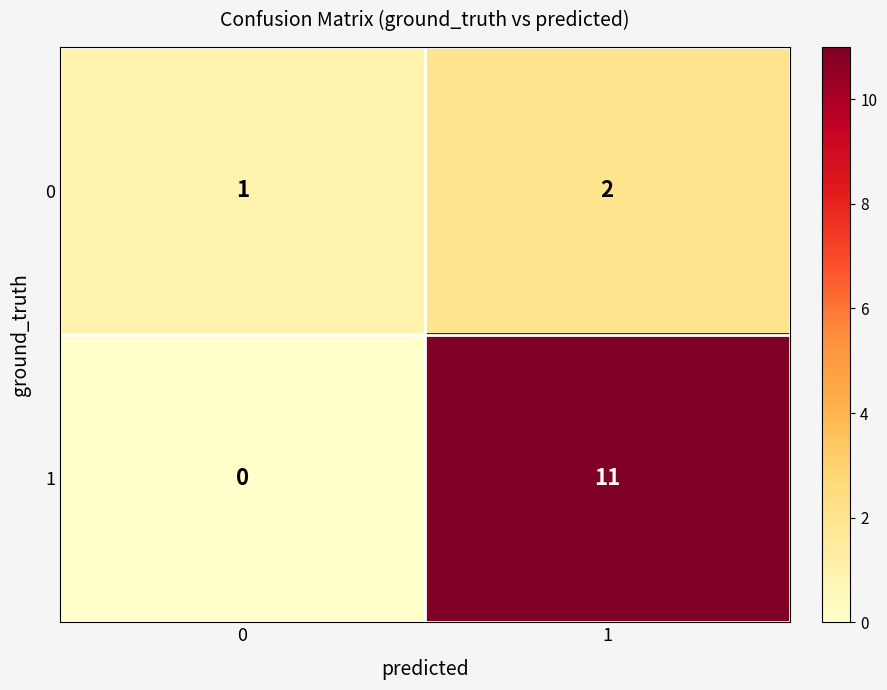

Is the value of 1 at 1 greater than the value of 0 at 1?

Yes